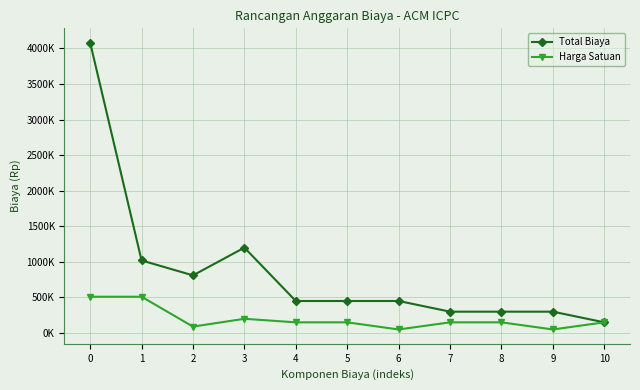

Rank the series by their average value, from lowest to highest.

Harga Satuan, Total Biaya